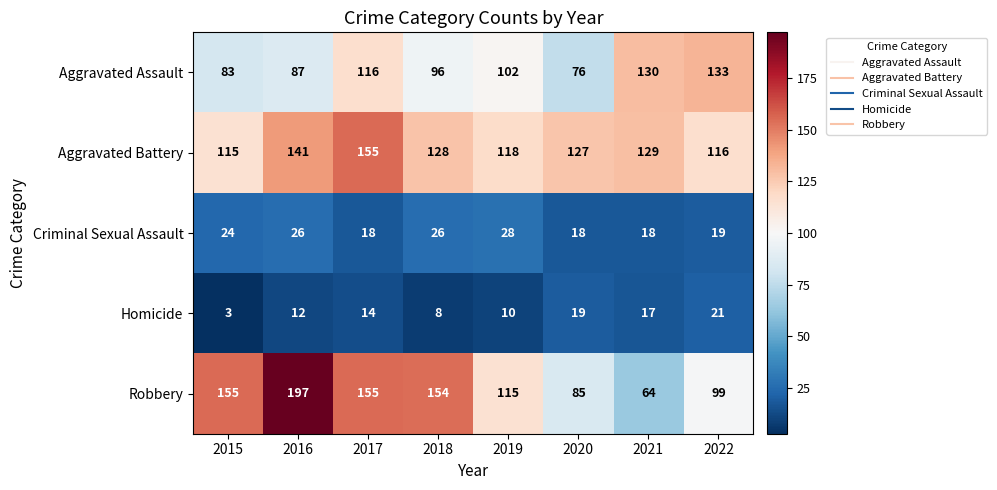

Which label corresponds to the smallest value in the chart?

2015